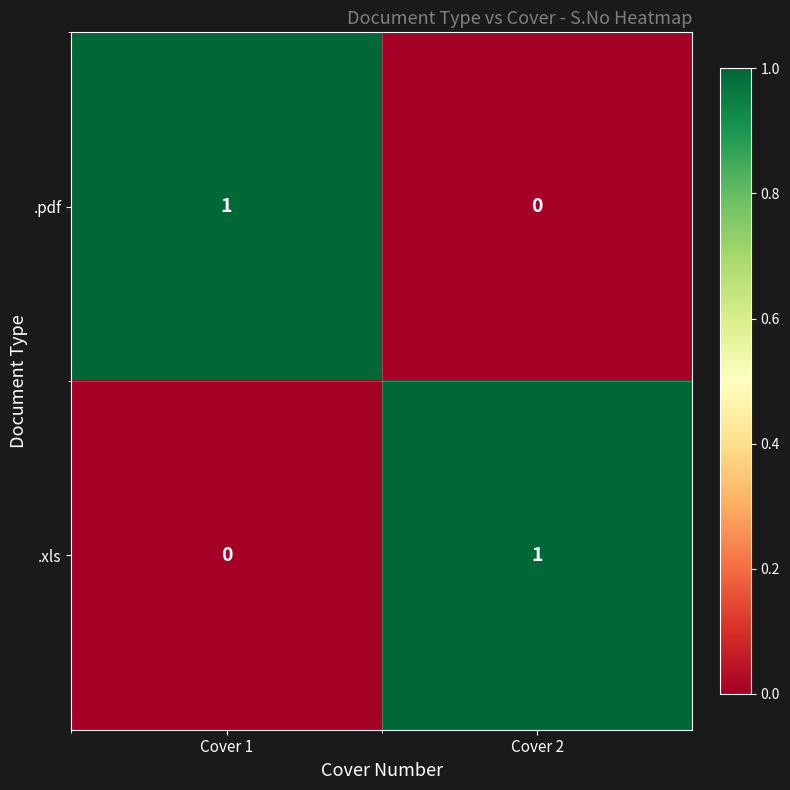

Where is .pdf nearest to the value 0?

Cover 2